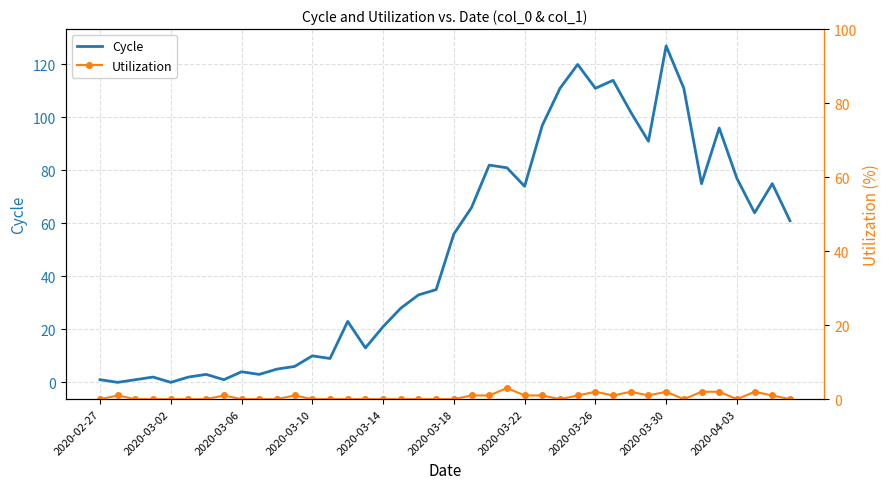

Count the number of data series in this chart.

2